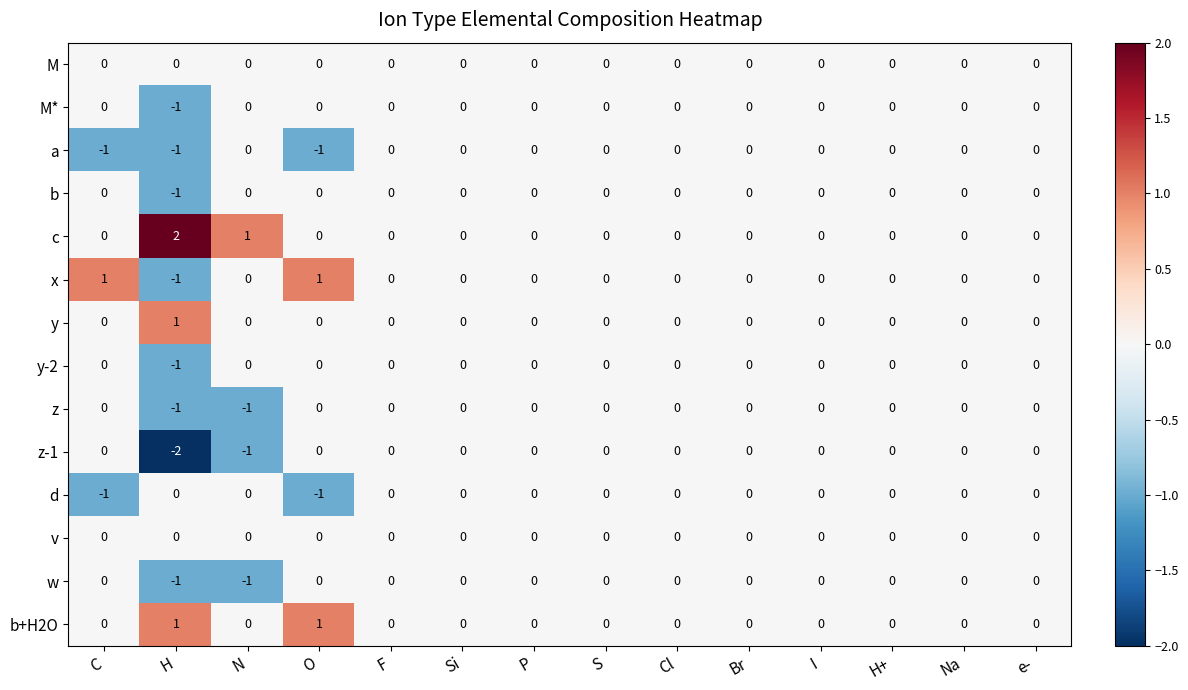

What is the spread (max minus min) of values at H?

4